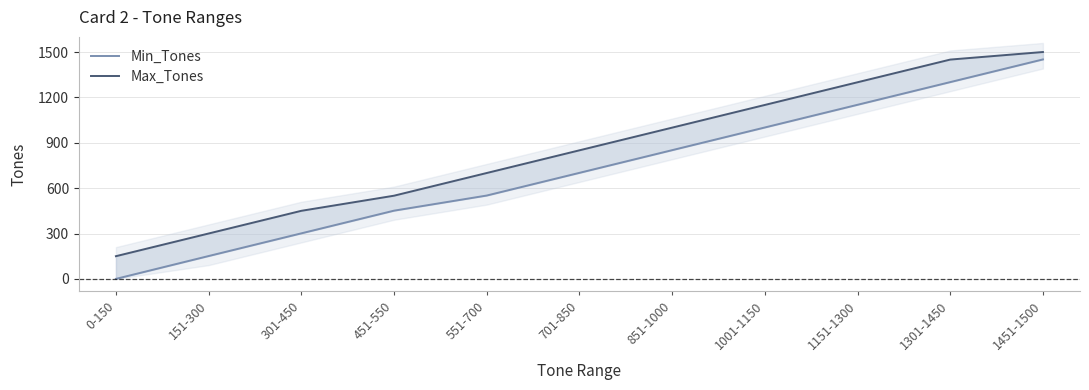

List the series in order of their peak value, lowest first.

Min_Tones, Max_Tones